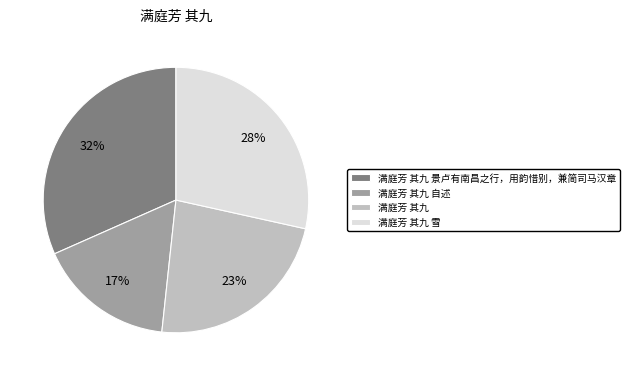

Which has a higher value, 满庭芳 其九 雪 or 满庭芳 其九?

满庭芳 其九 雪